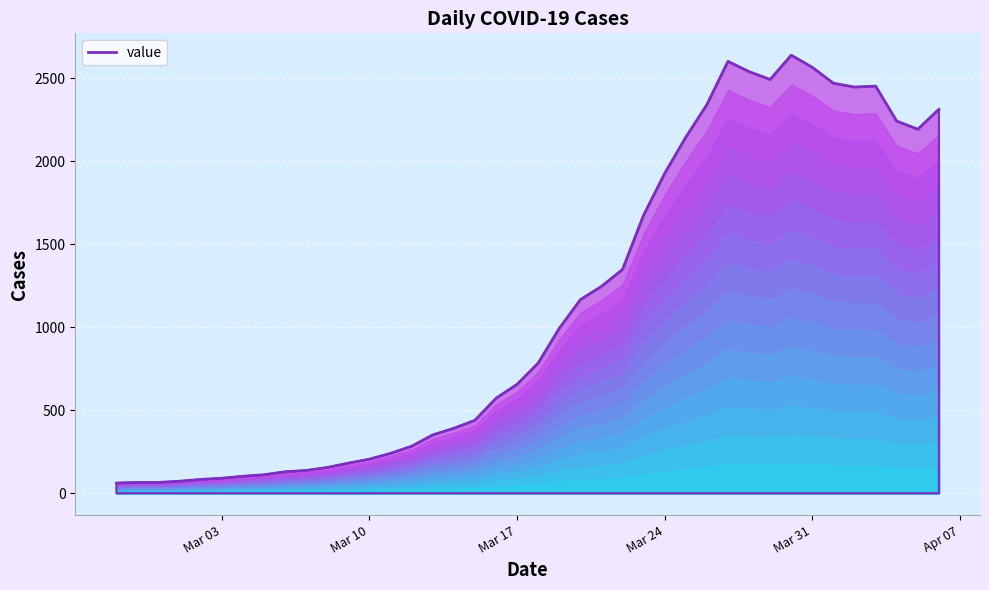

What is the label of the 11th point from the right?

2020-03-27